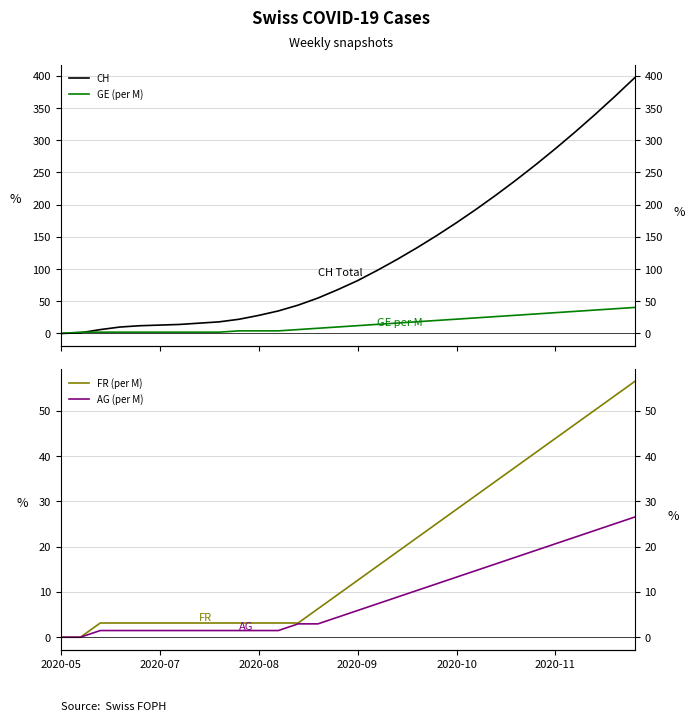

Reading left to right, extract all data points from this chart.

CH: 0.0	1.0	6.0	10.0	12.0	13.0	14.0	16.0	18.0	22.0	28.0	35.0	44.0	55.0	68.0	82.0	98.0	115.0	133.0	152.0	172.0	193.0	215.0	238.0	262.0	287.0	313.0	340.0	368.0	397.0
GE (per M): 0.0	2.0	2.0	2.0	2.0	2.0	2.0	2.0	2.0	4.0	4.0	4.0	6.1	8.1	10.1	12.1	14.1	16.2	18.2	20.2	22.2	24.2	26.2	28.3	30.3	32.3	34.3	36.3	38.4	40.4
FR (per M): 0.0	0.0	3.1	3.1	3.1	3.1	3.1	3.1	3.1	3.1	3.1	3.1	3.1	6.3	9.4	12.6	15.7	18.8	22.0	25.1	28.2	31.4	34.5	37.7	40.8	43.9	47.1	50.2	53.3	56.5
AG (per M): 0.0	0.0	1.5	1.5	1.5	1.5	1.5	1.5	1.5	1.5	1.5	1.5	2.9	2.9	4.4	5.9	7.4	8.8	10.3	11.8	13.3	14.7	16.2	17.7	19.2	20.6	22.1	23.6	25.1	26.5